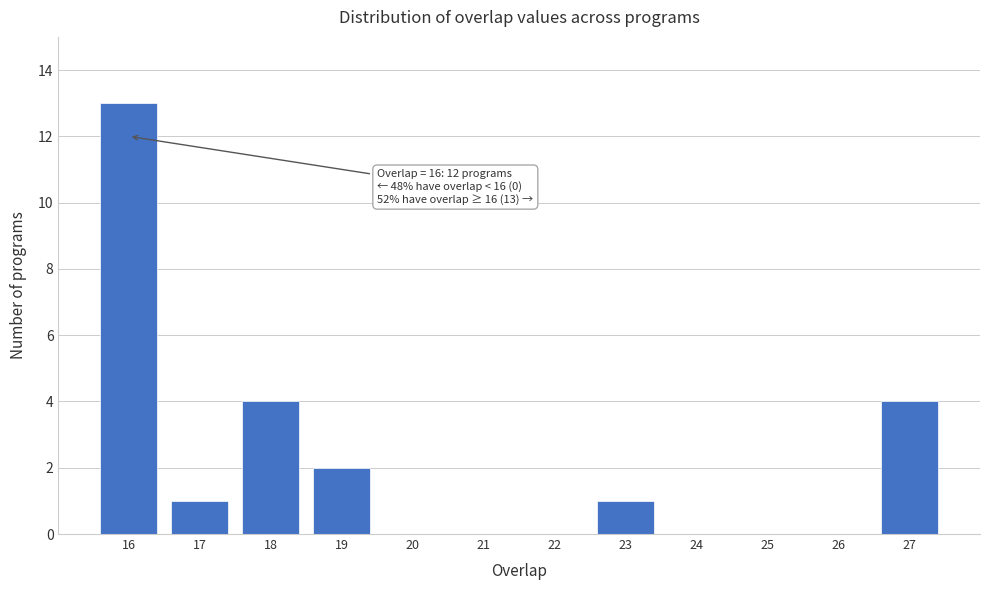

Reading left to right, list all the values displayed in this chart.

16=13	17=1	18=4	19=2	20=0	21=0	22=0	23=1	24=0	25=0	26=0	27=4